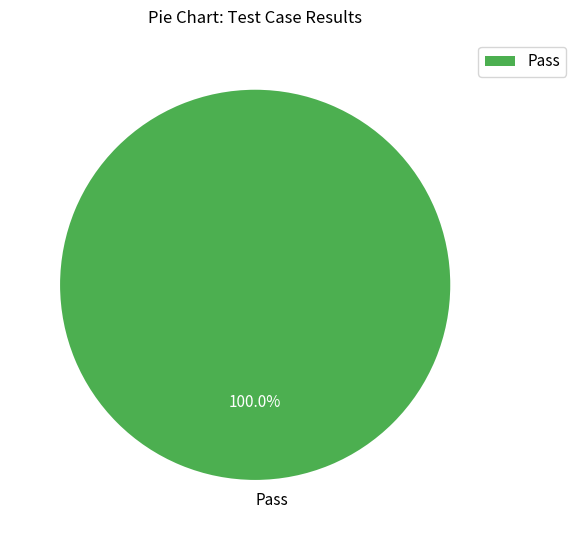

How many segments does this pie chart have?

1